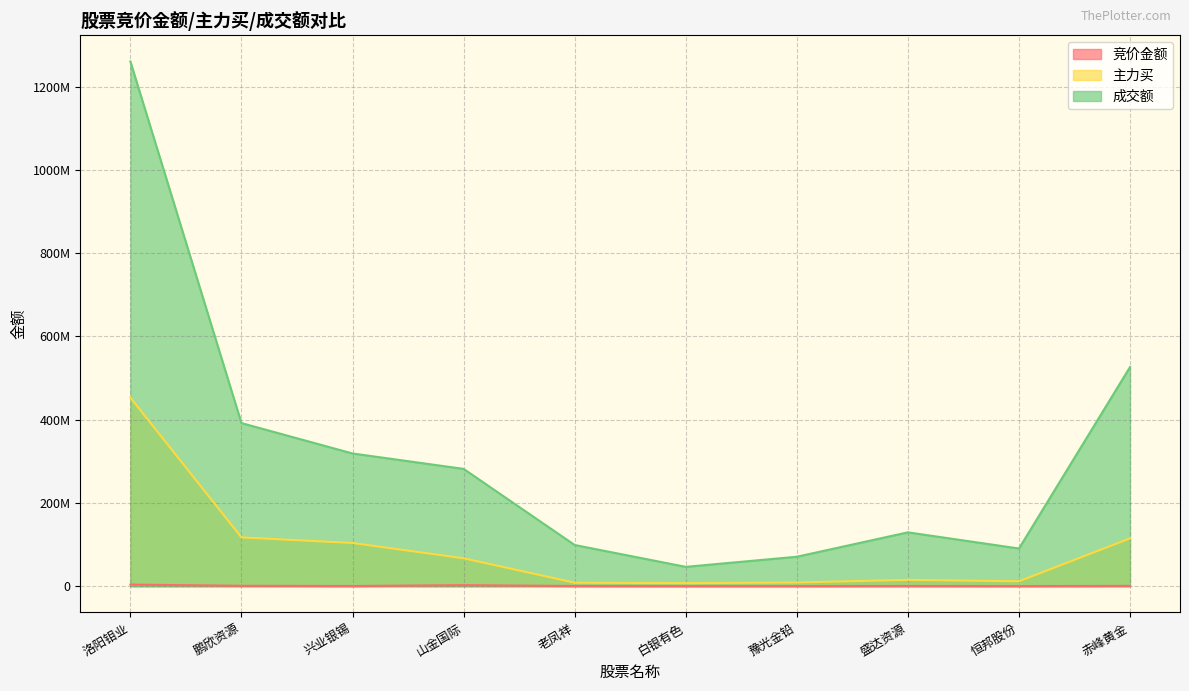

What is the difference between the second highest and minimum values in the 成交额 series?

479881513